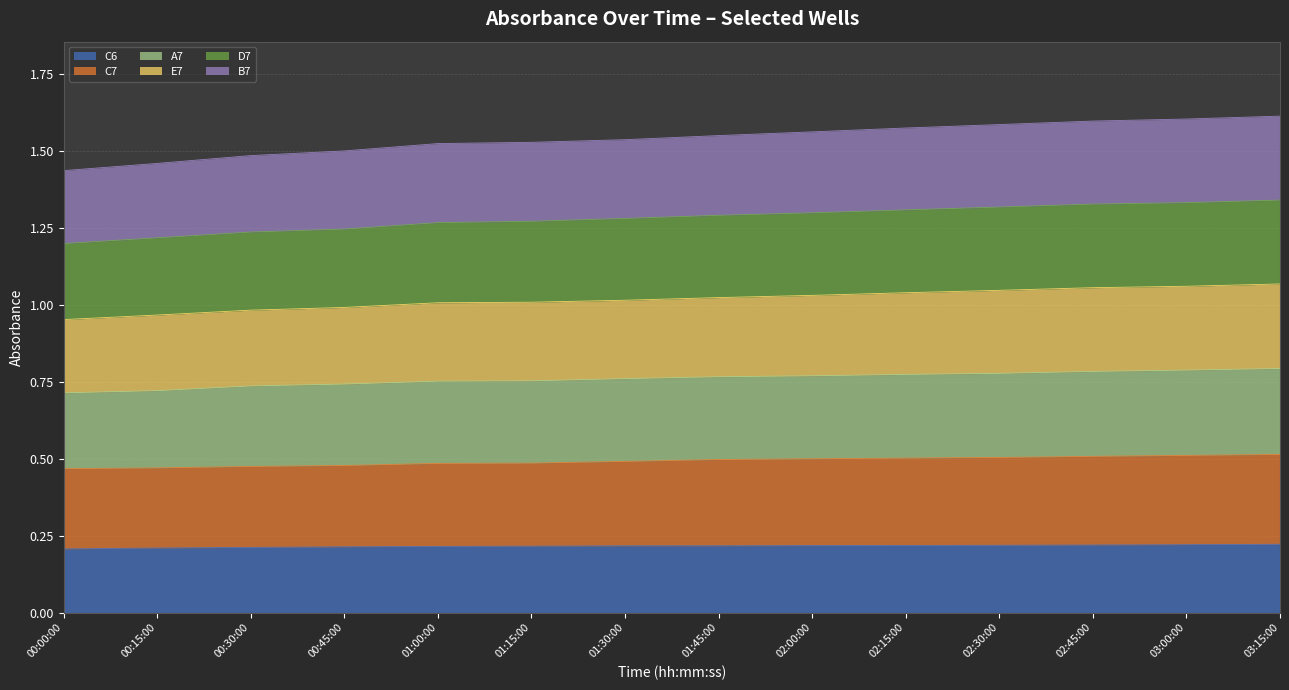

True or false: D7 and C6 intersect in this chart.

False